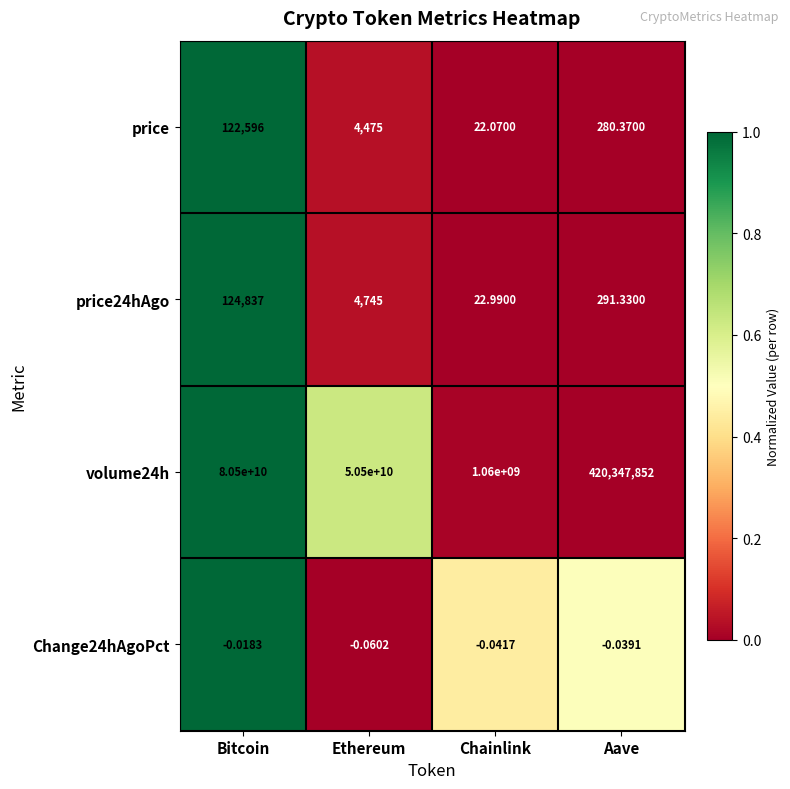

Which label corresponds to the smallest value in the chart?

Ethereum